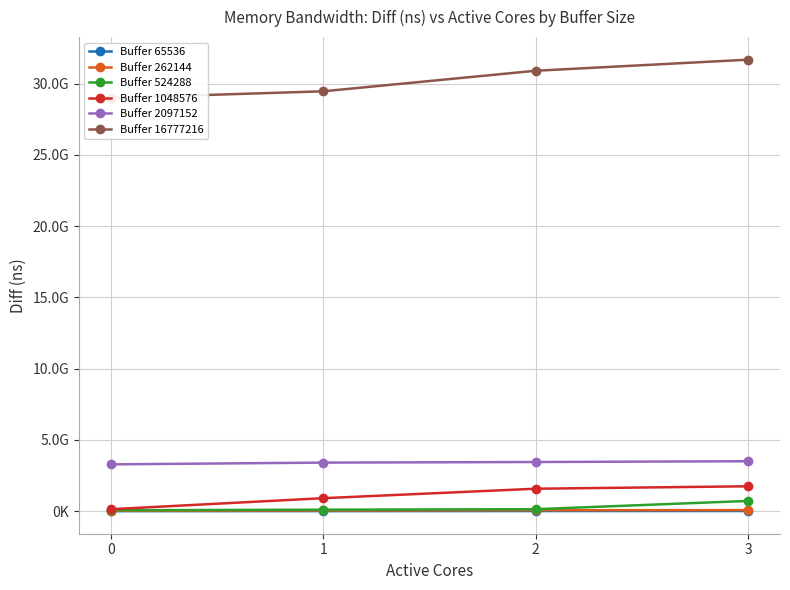

Reading left to right, list all the values displayed in this chart.

Buffer 65536: 7207705.5	11124786.5	14585932.0	16749533.5
Buffer 262144: 33922144.5	53716687.0	70410805.0	81611534.0
Buffer 524288: 68661865.5	108758882.0	143634471.5	724669137.0
Buffer 1048576: 141236402.0	916814256.0	1579867906.0	1751034338.0
Buffer 2097152: 3288509533.5	3411517589.0	3454225491.5	3508803980.0
Buffer 16777216: 28985108561.0	29456322213.0	30898010323.0	31674076005.0